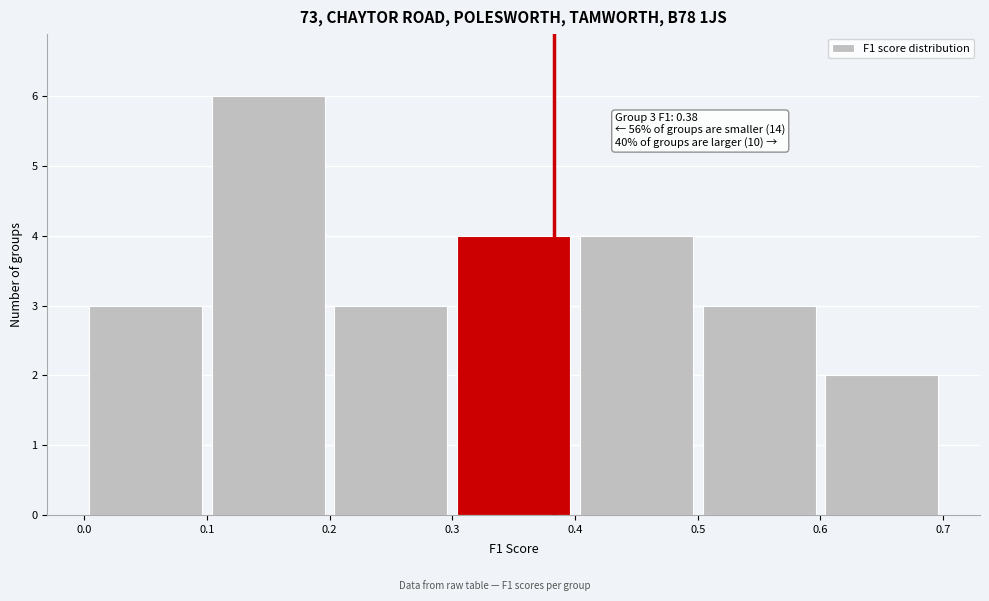

Over which range of the x-axis is the bar tallest?

0.1 to 0.2